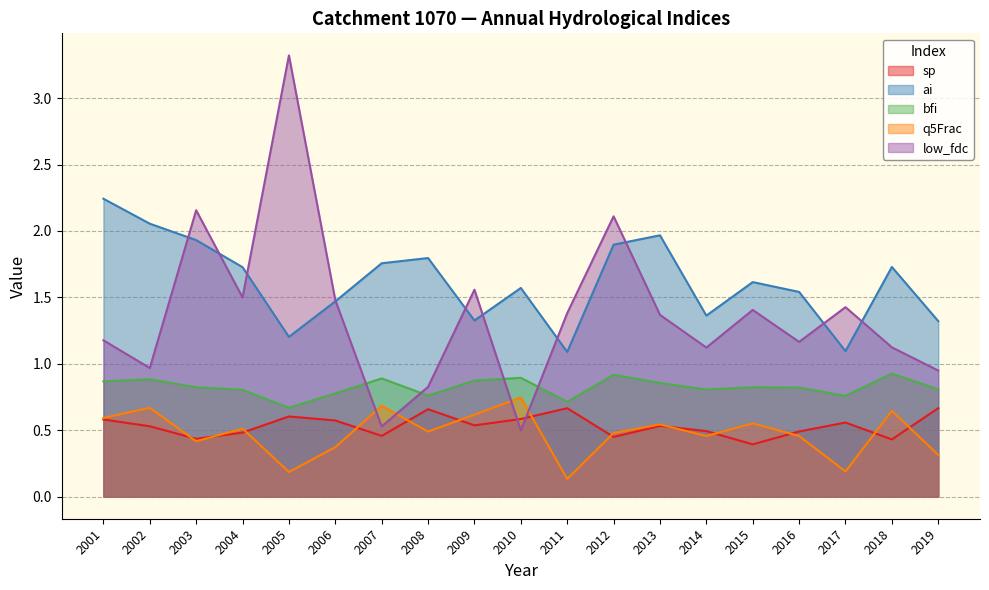

What are all the series names shown in the legend?

sp, ai, bfi, q5Frac, low_fdc